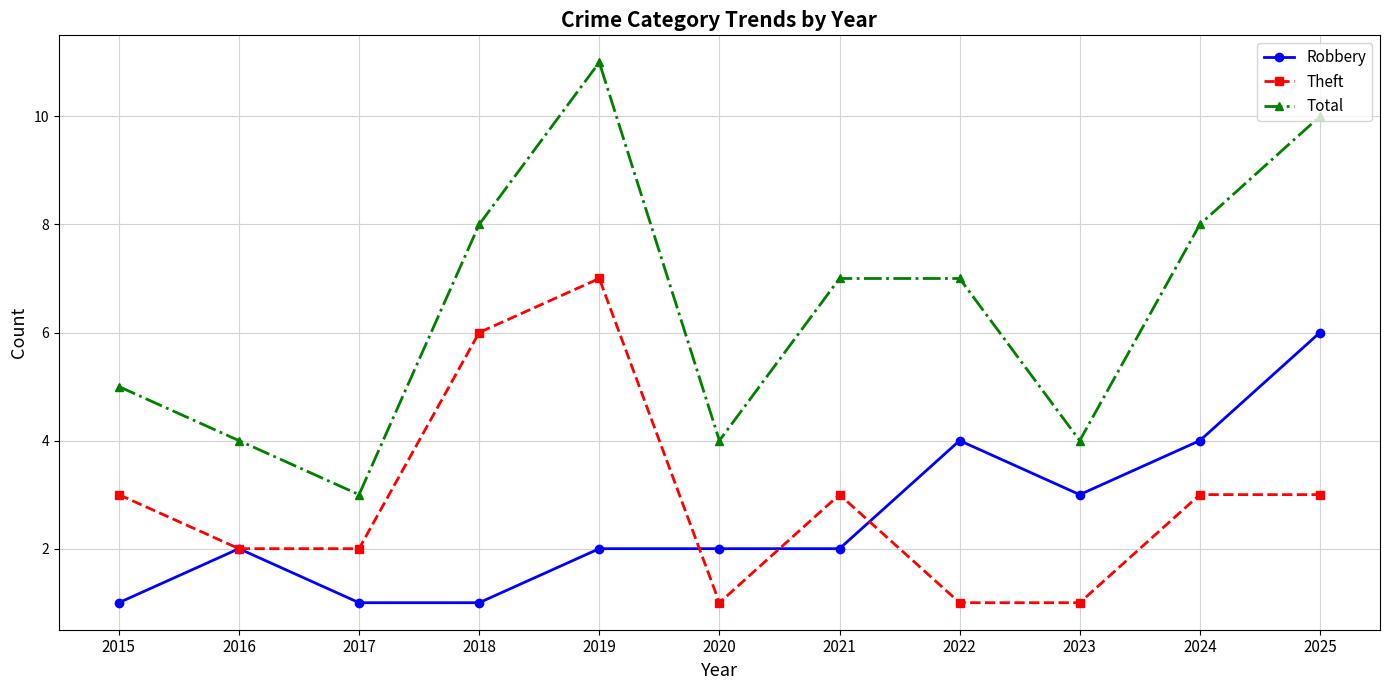

Does the chart have visible grid lines?

Yes